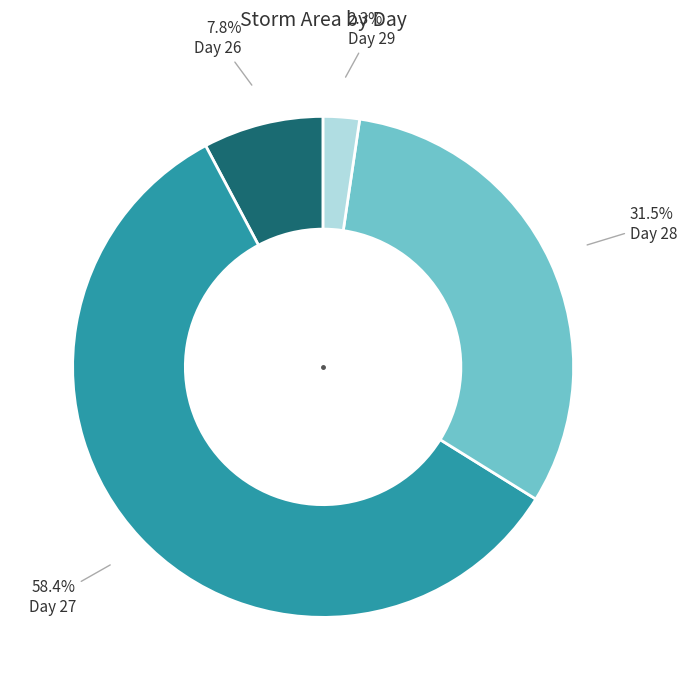

What is the majority slice?

Day 27